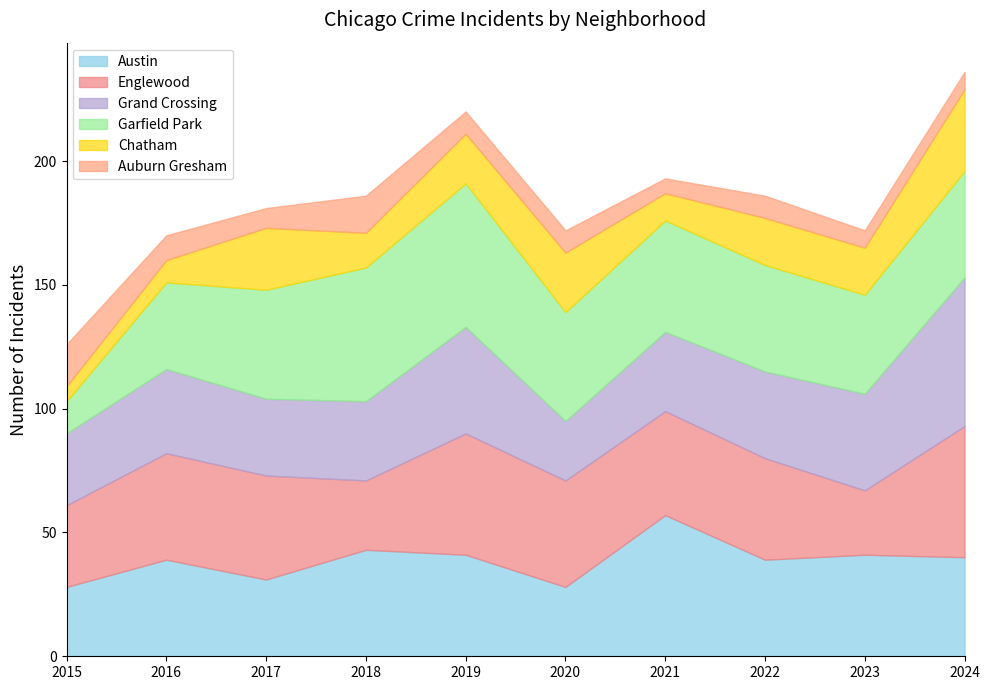

What is the average value of the Grand Crossing series?

36